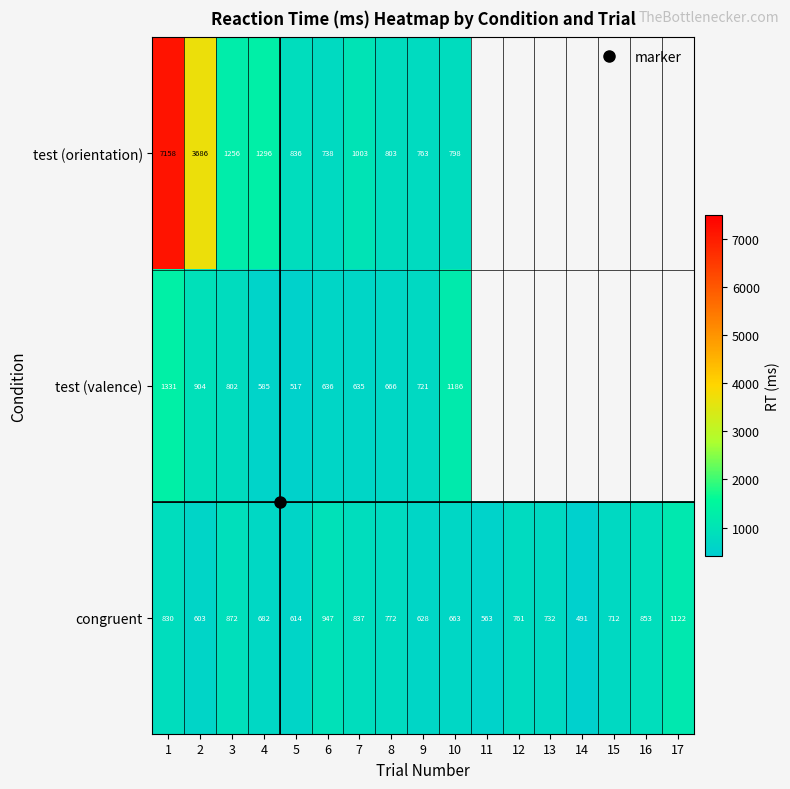

Where does the test (orientation) series first go above 3686?

1